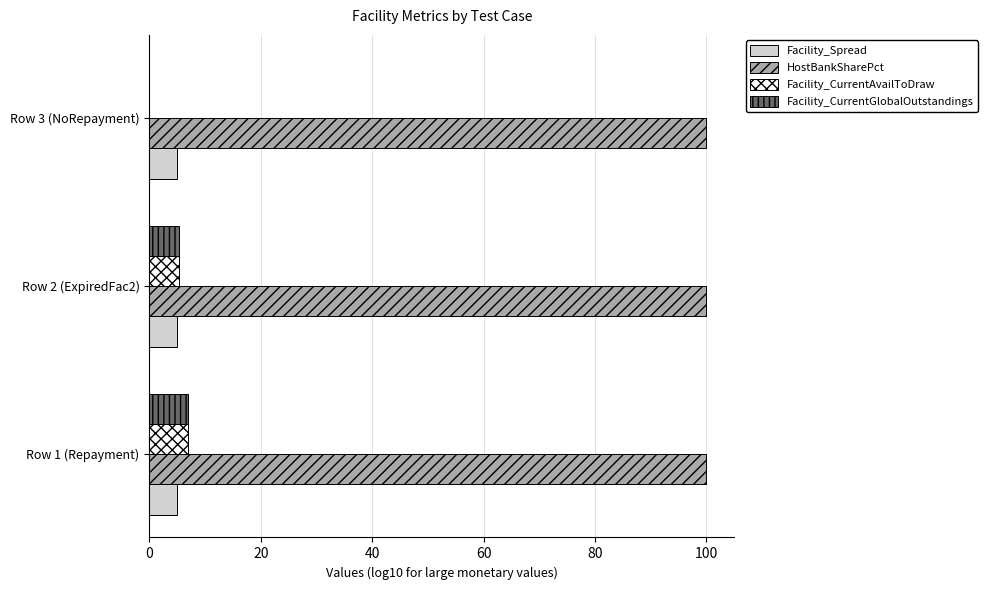

The value of HostBankSharePct at Row 2 (ExpiredFac2) is 172.8. True or false?

False